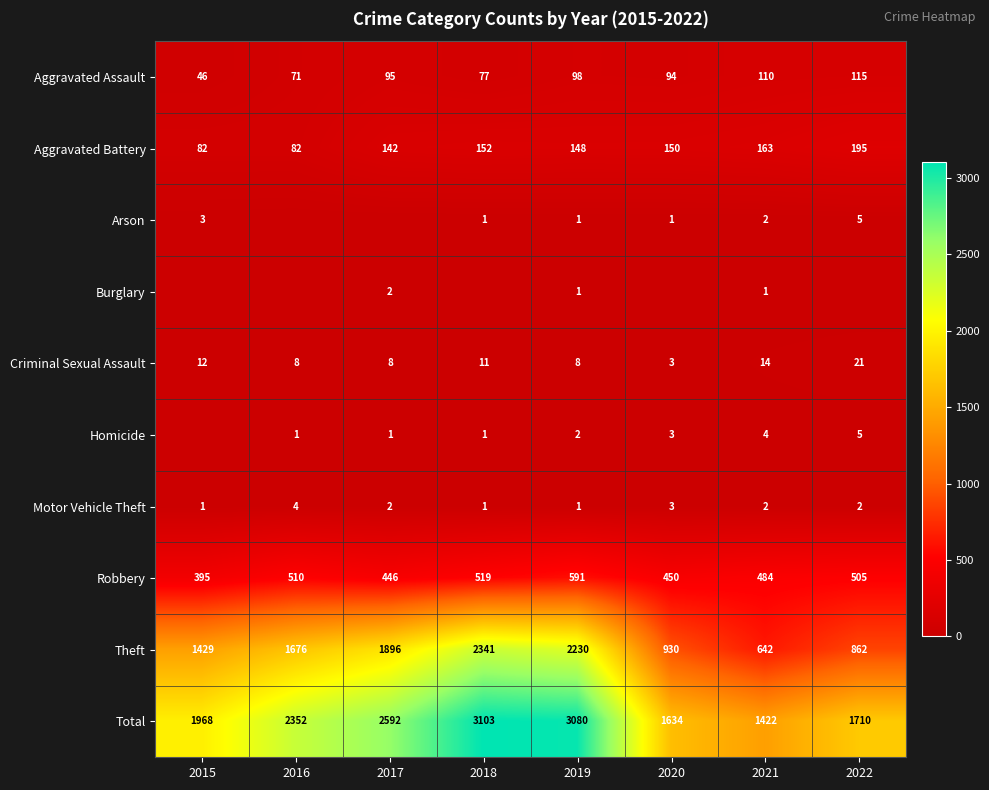

How many values in the Theft series are below 1676?

4